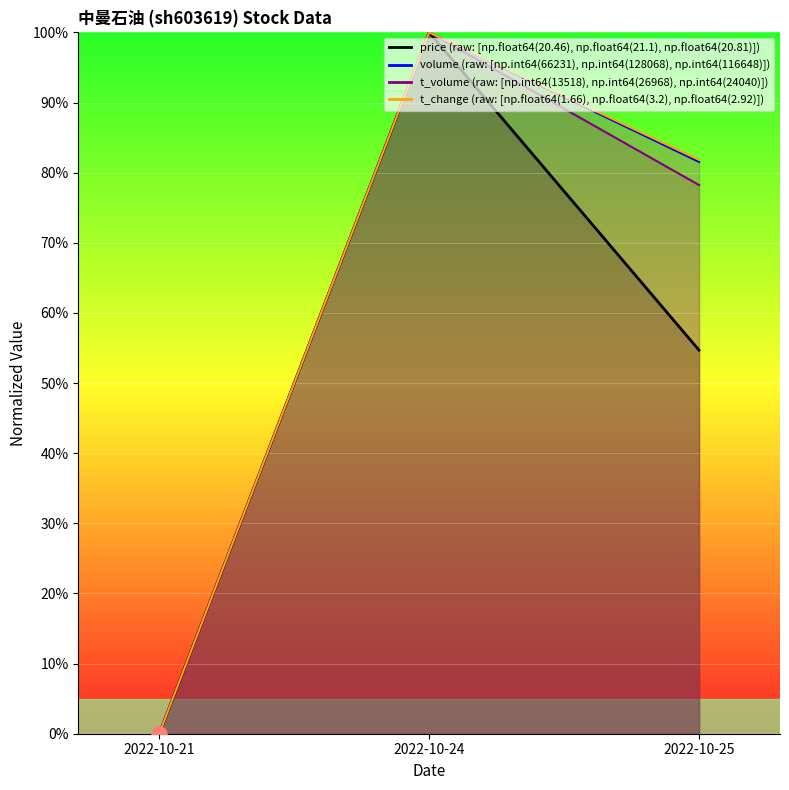

At which category is the sum across all series the highest?

2022-10-24